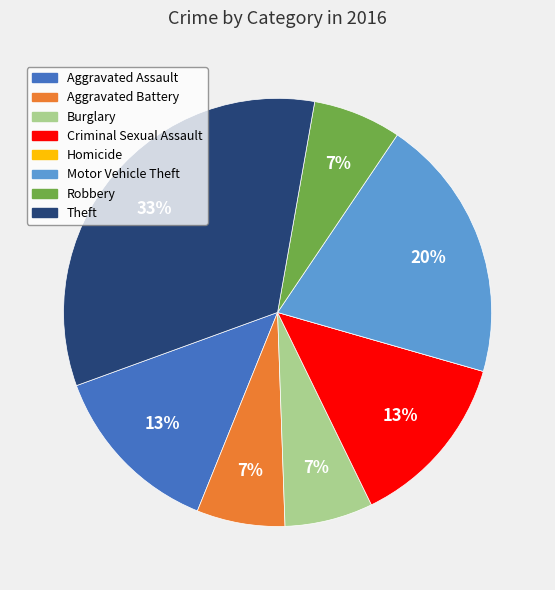

What is the largest slice in the pie chart?

Theft